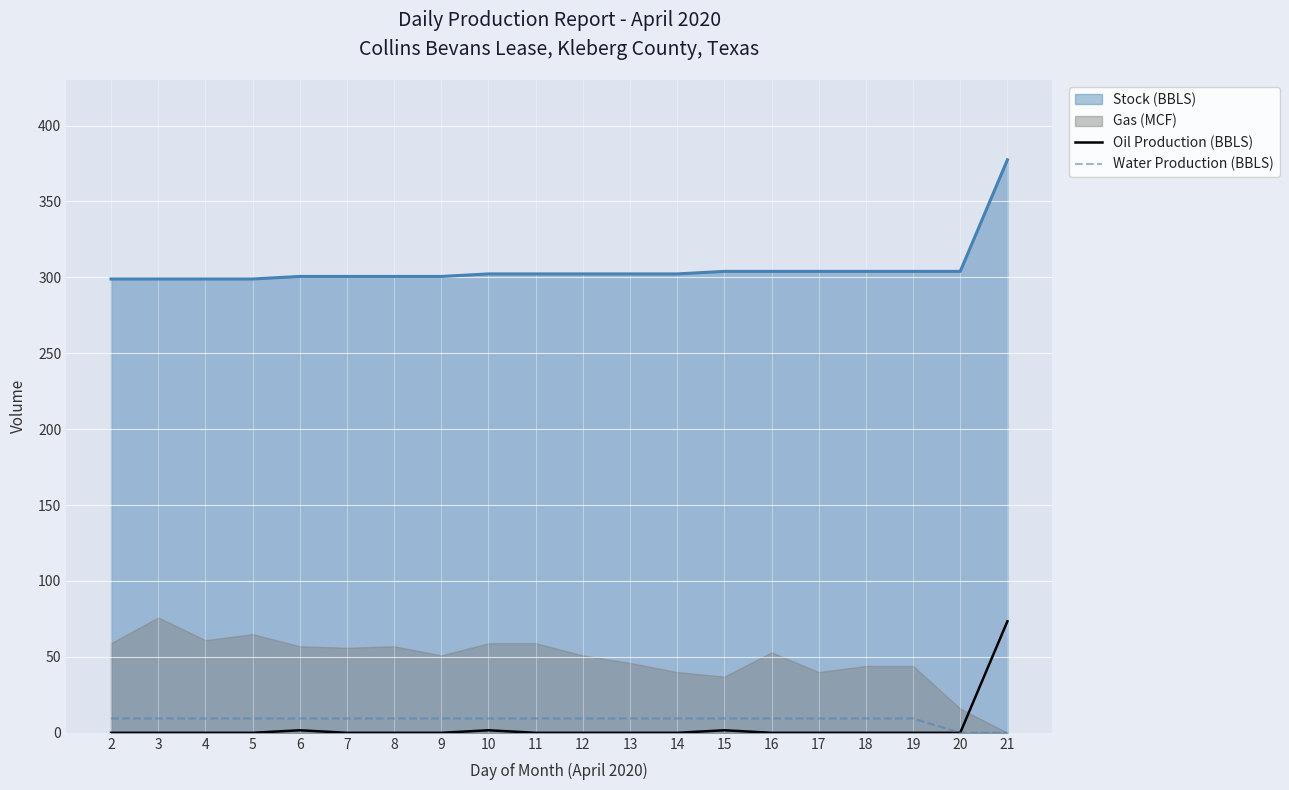

True or false: Stock (BBLS) and Water Production (BBLS) intersect in this chart.

False